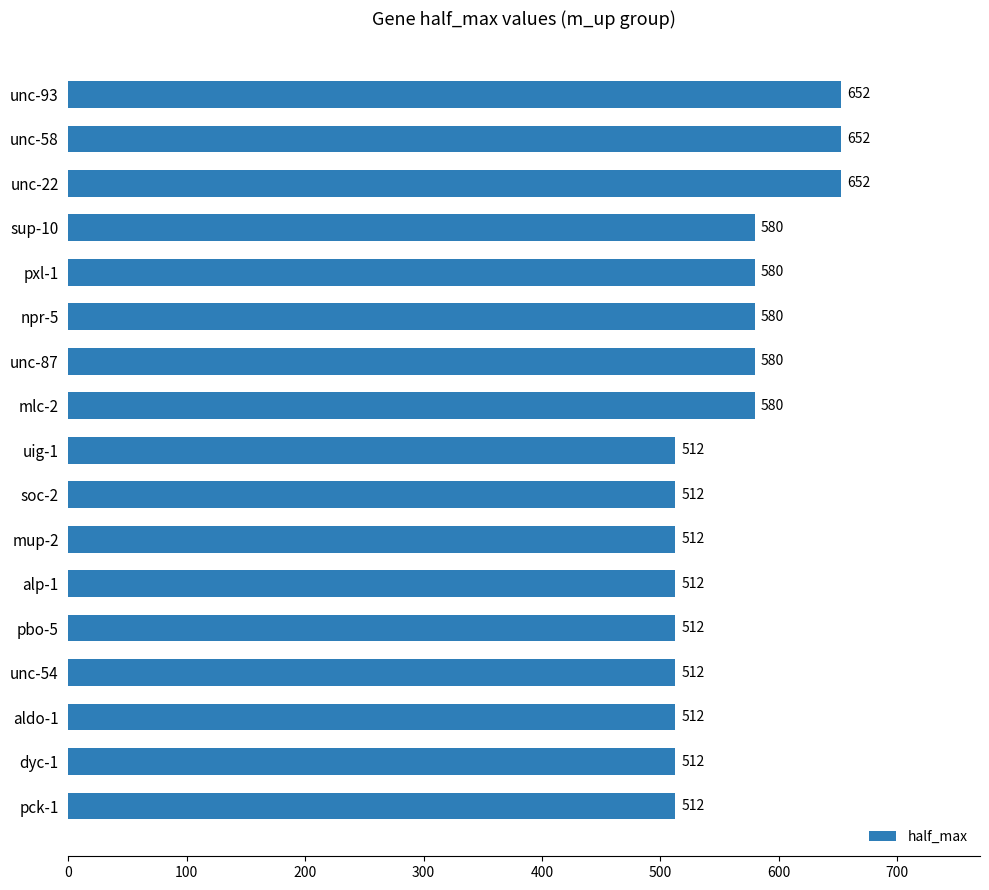

What value does the data have at soc-2?

512.5